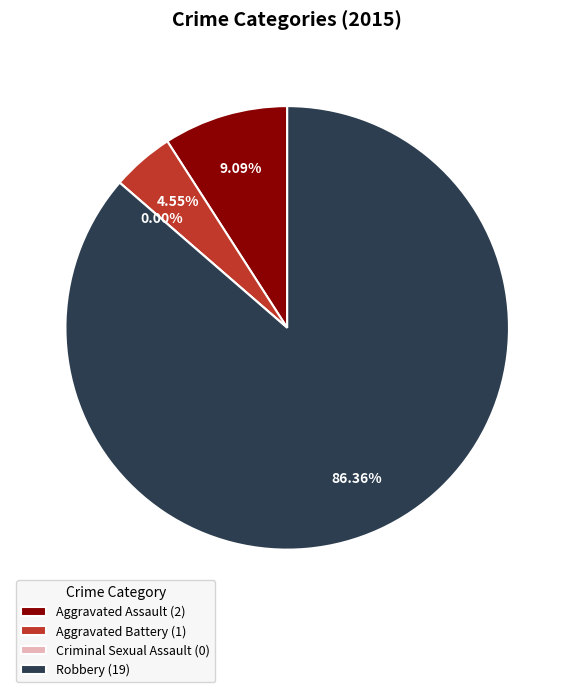

Which category has the smallest portion of the pie?

Criminal Sexual Assault